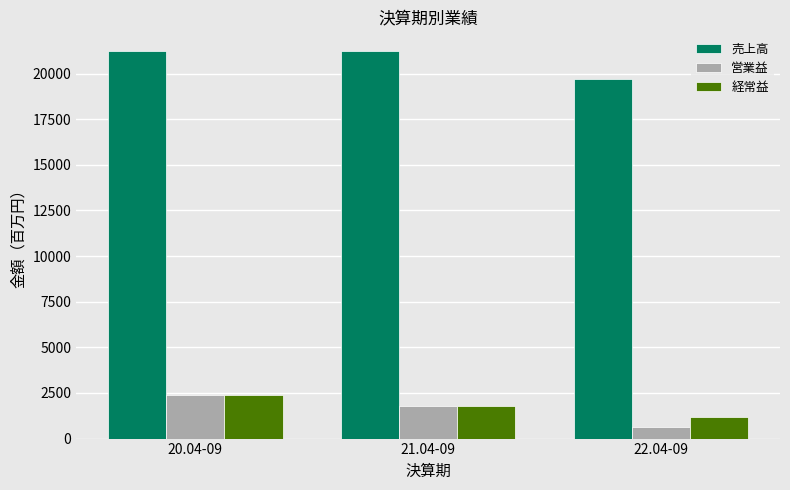

Between 20.04-09 and 22.04-09, which series saw the biggest shift?

営業益